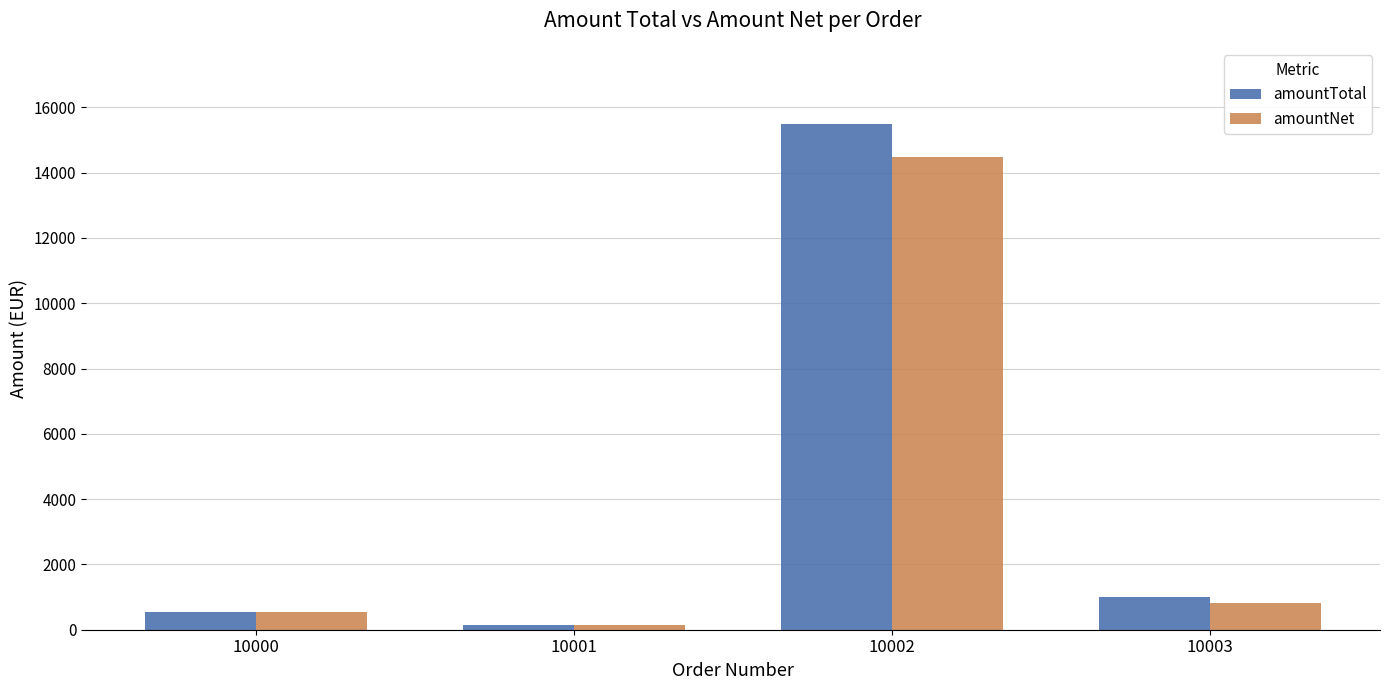

True or false: amountTotal has a value of 991.9 at 10003.

True